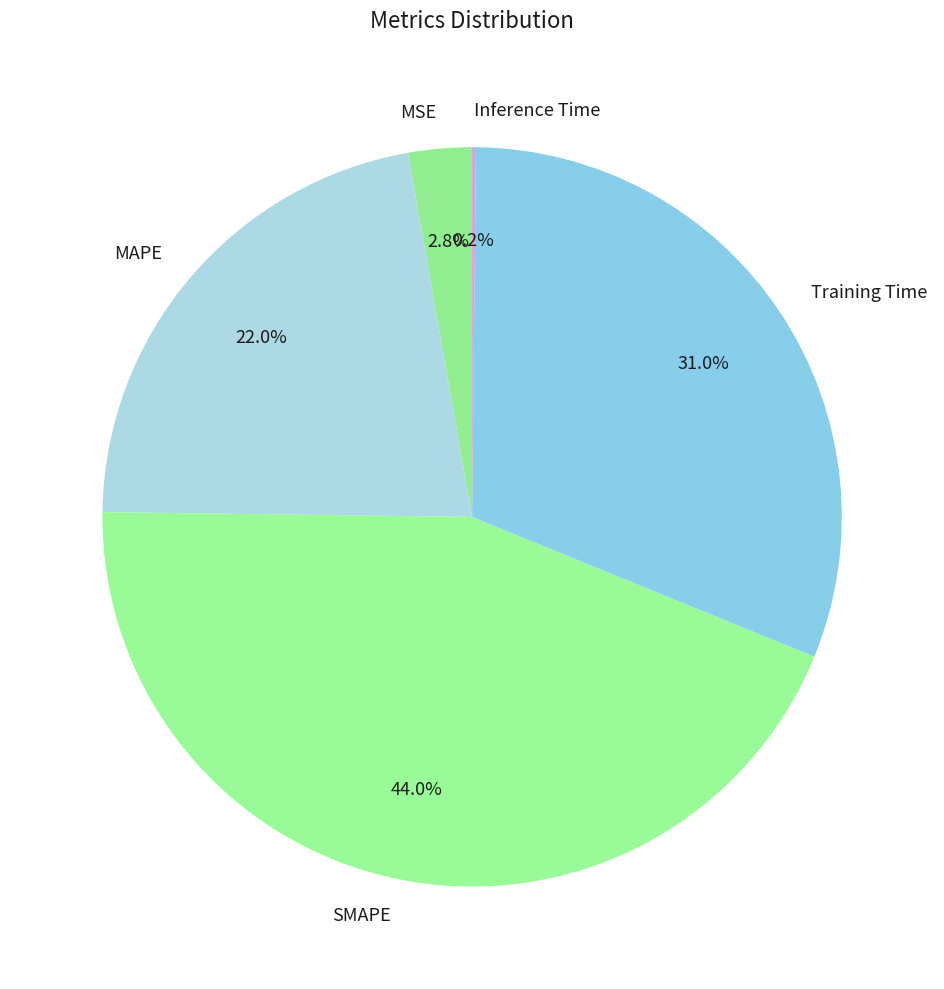

The Training Time slice represents 31% of the pie. True or false?

True